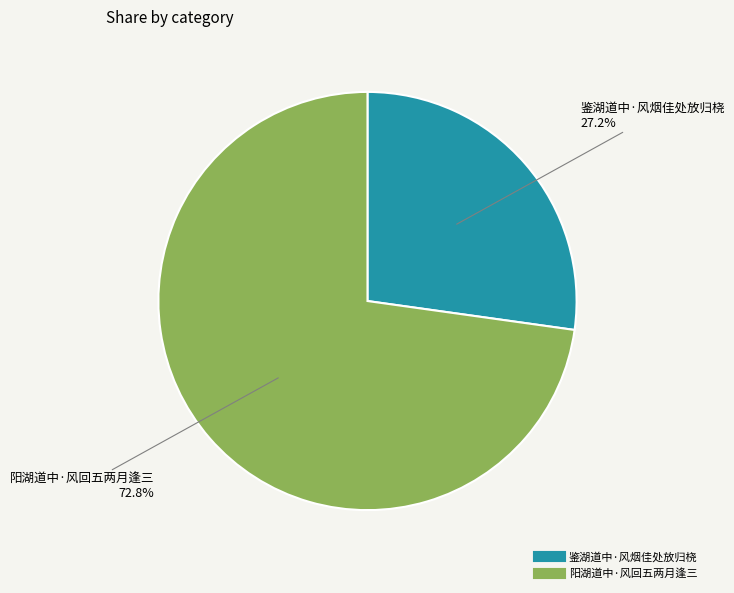

How many segments does this pie chart have?

2